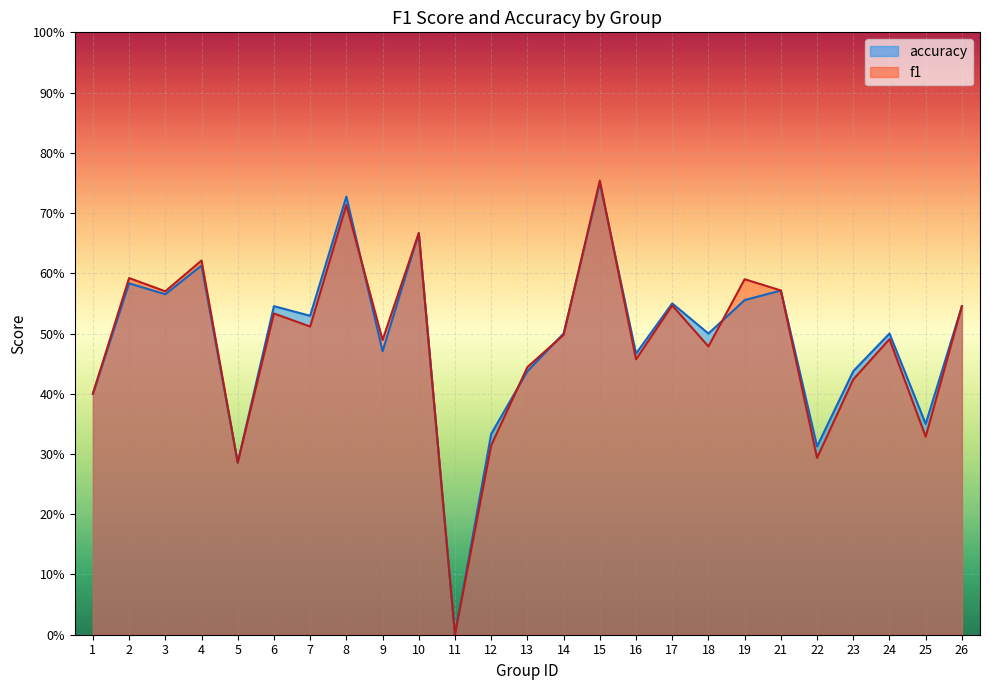

What are all the series names shown in the legend?

accuracy, f1